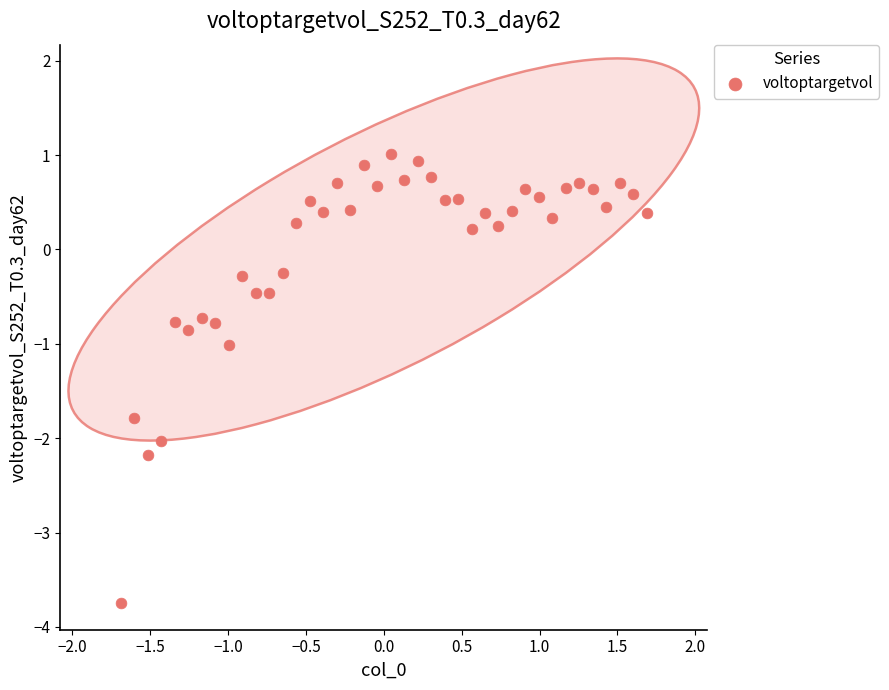

What is the range of X values (max minus min)?

3.4